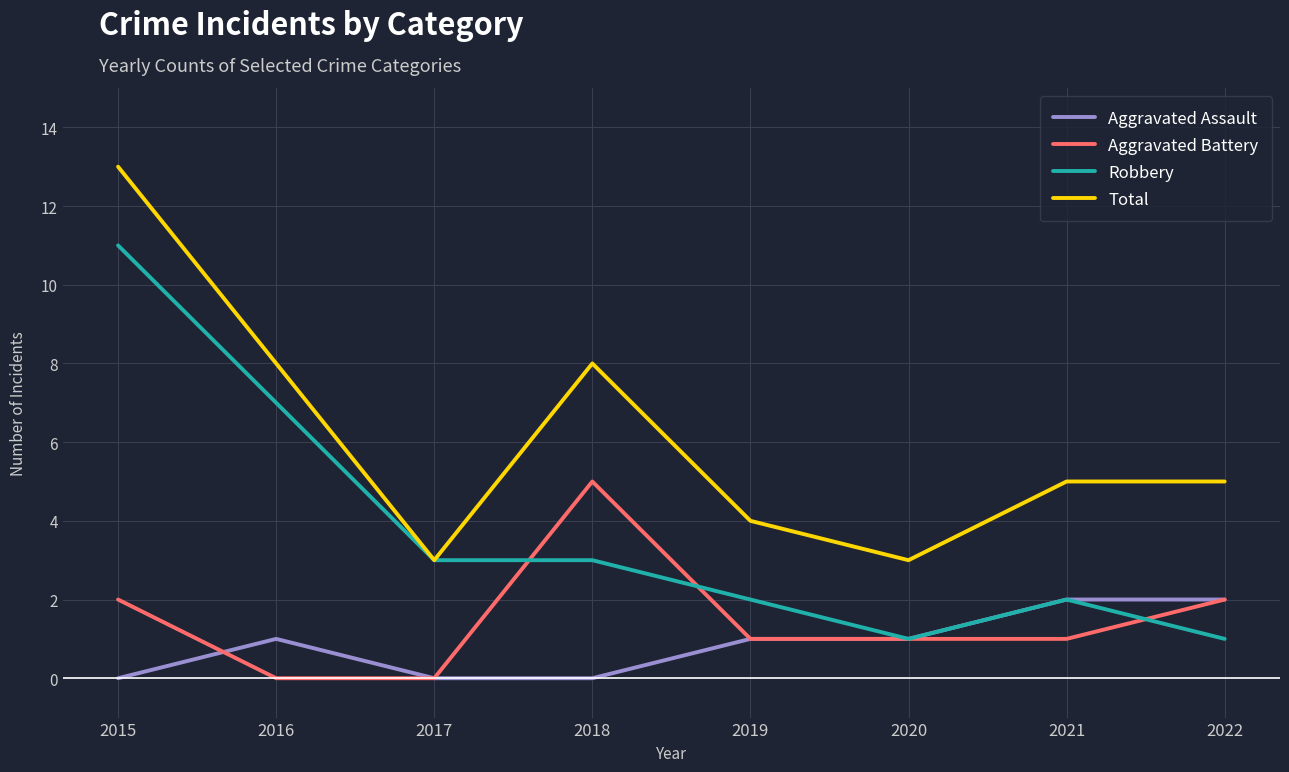

How many series are shown in this chart?

4